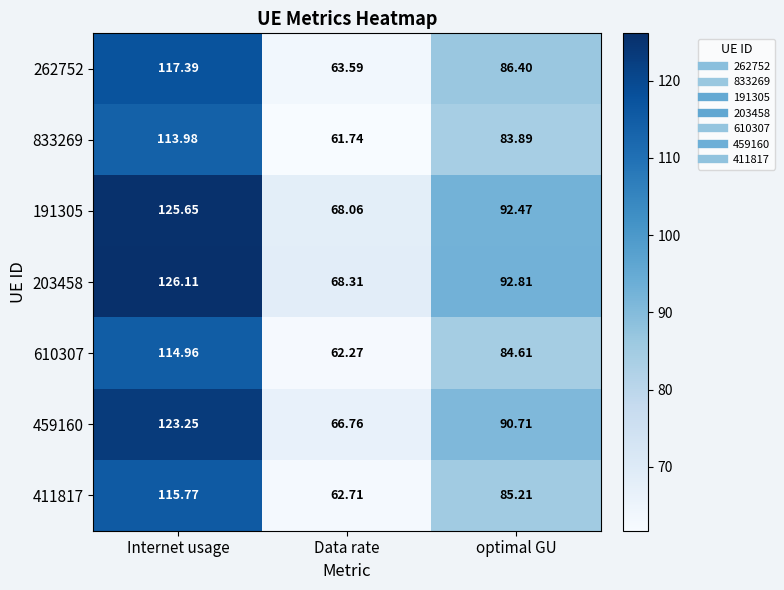

At how many categories does at least one series exceed 124?

1